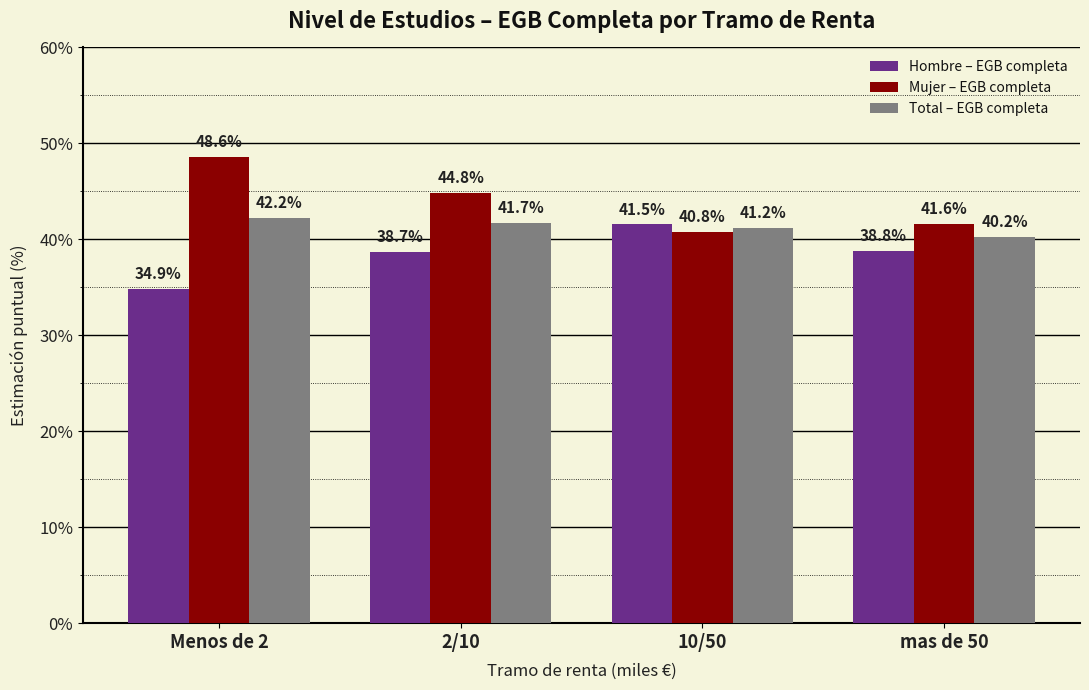

What is the lowest value of the Total – EGB completa series?

40.2